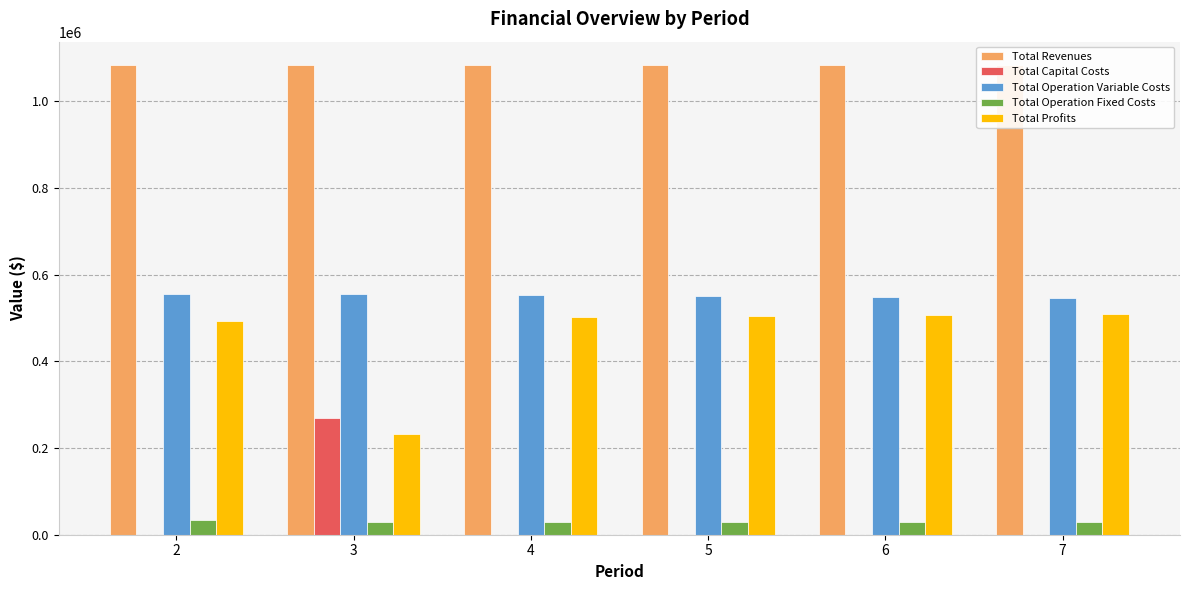

Which category has the highest value across all series?

3